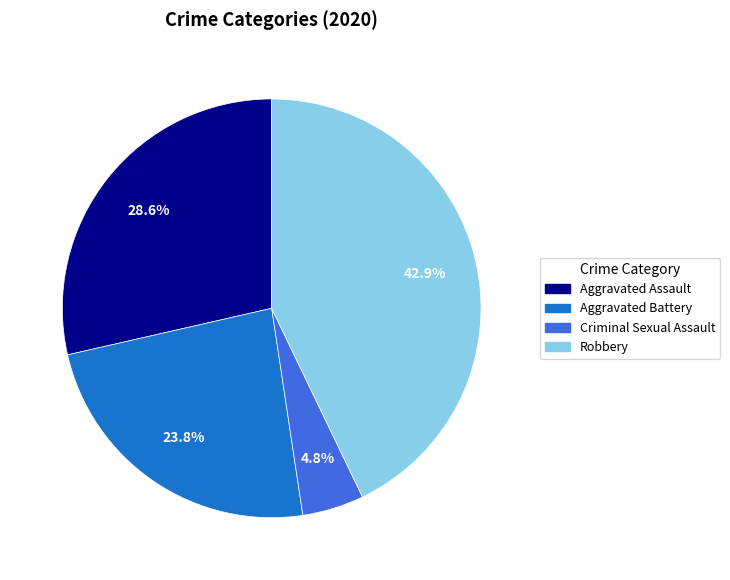

Does any single category account for the majority?

No